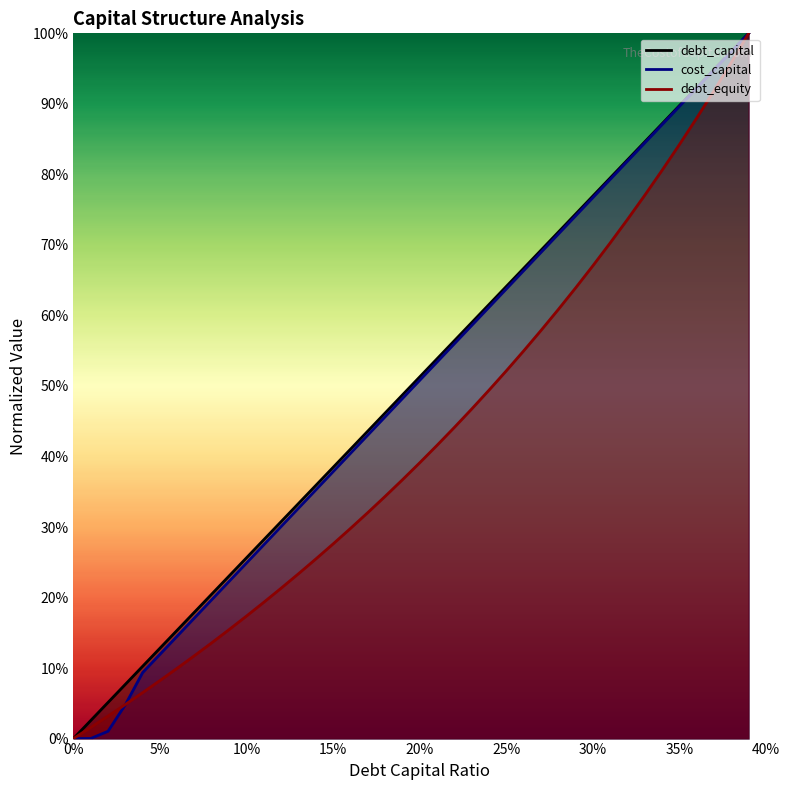

What is the value of the debt_equity point at the 27th from the left?

0.5